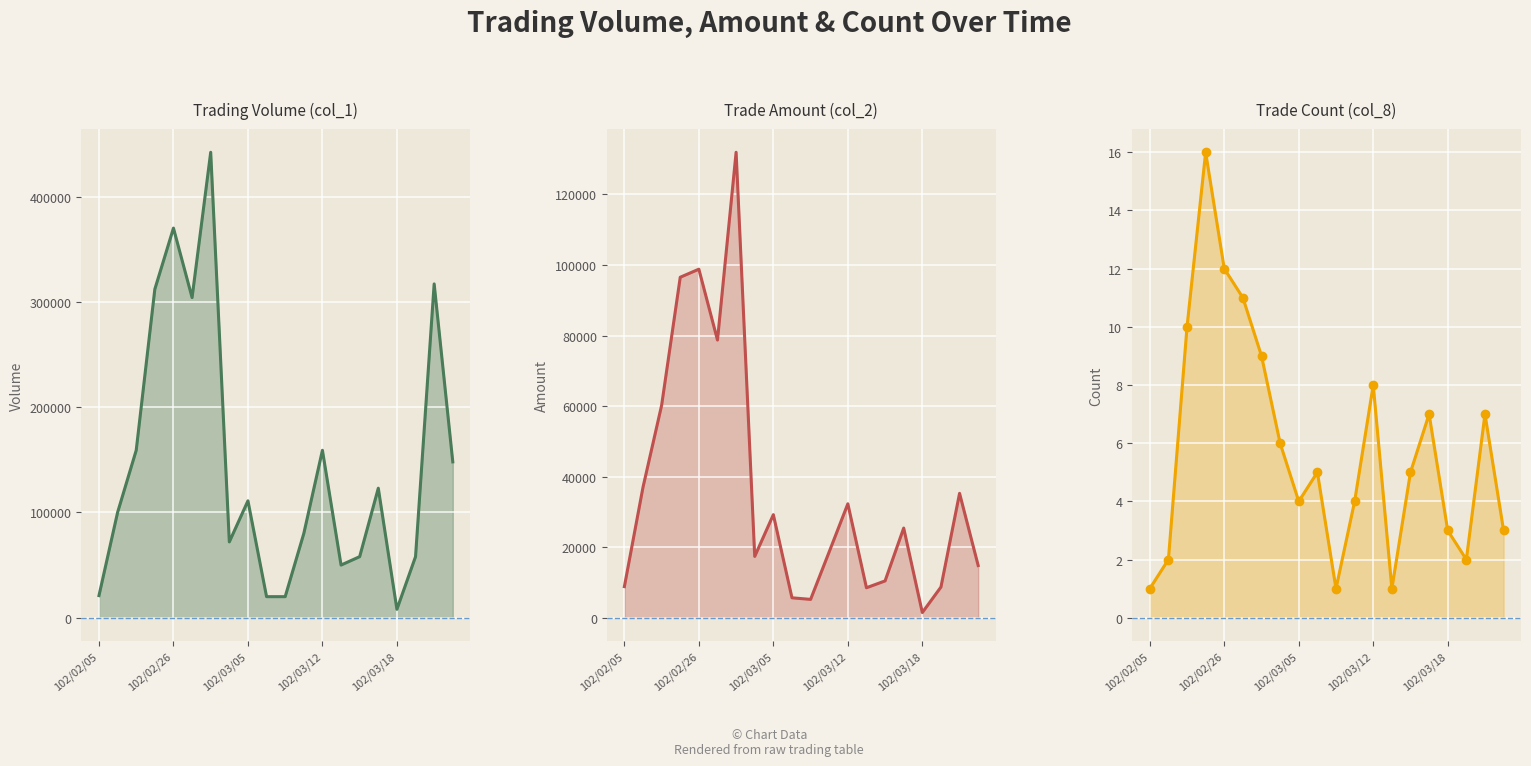

True or false: col_1_line and col_2_line cross at least once.

False